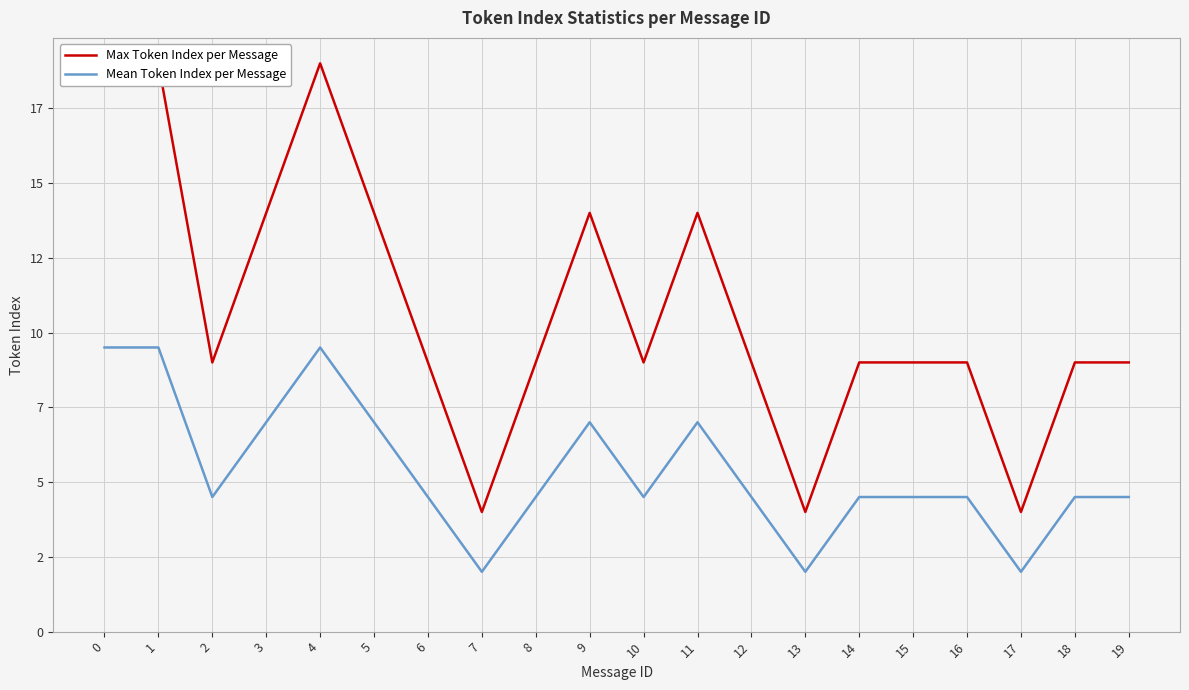

The Mean Token Index per Message series shows 2.7 at 10. True or false?

False